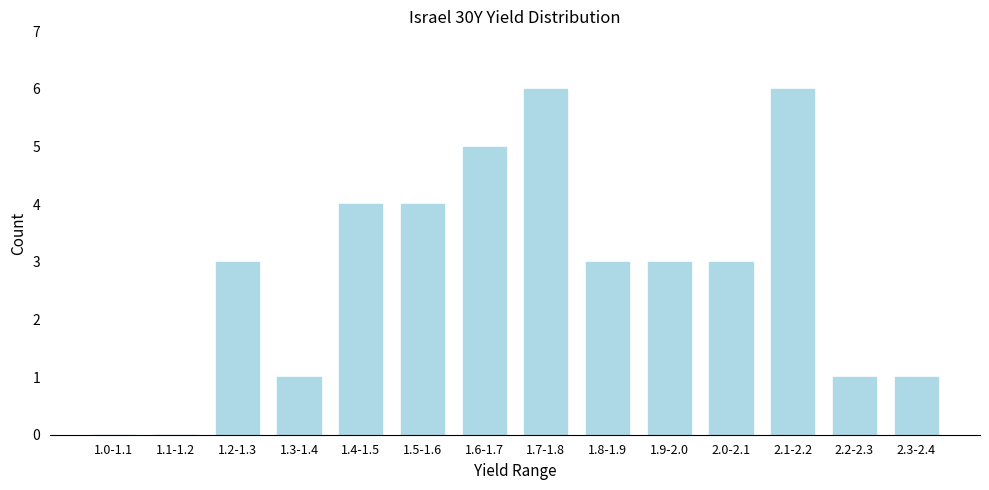

Reading left to right, transcribe all the data shown in this chart.

1.0-1.1=0	1.1-1.2=0	1.2-1.3=3	1.3-1.4=1	1.4-1.5=4	1.5-1.6=4	1.6-1.7=5	1.7-1.8=6	1.8-1.9=3	1.9-2.0=3	2.0-2.1=3	2.1-2.2=6	2.2-2.3=1	2.3-2.4=1